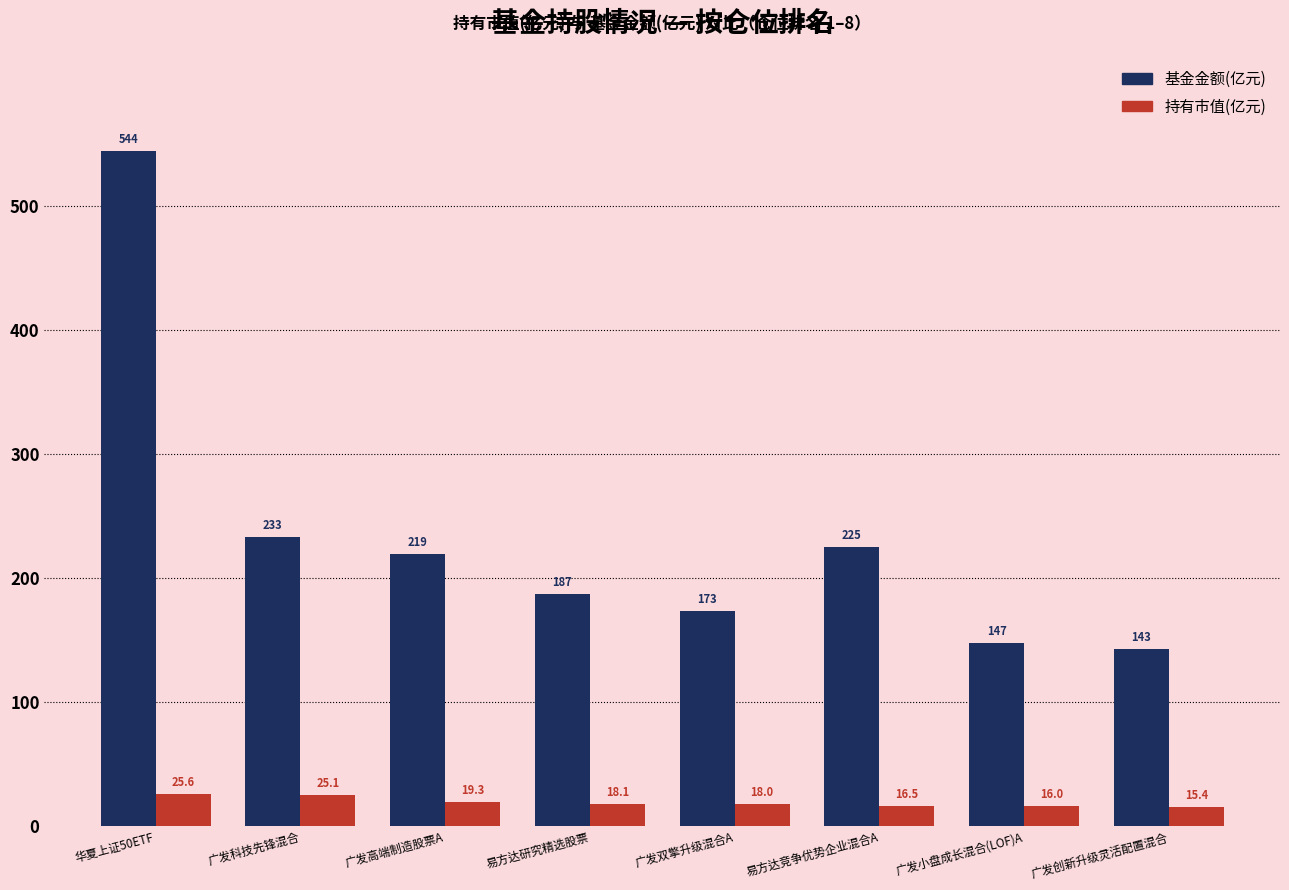

At how many categories does at least one series exceed 483?

1